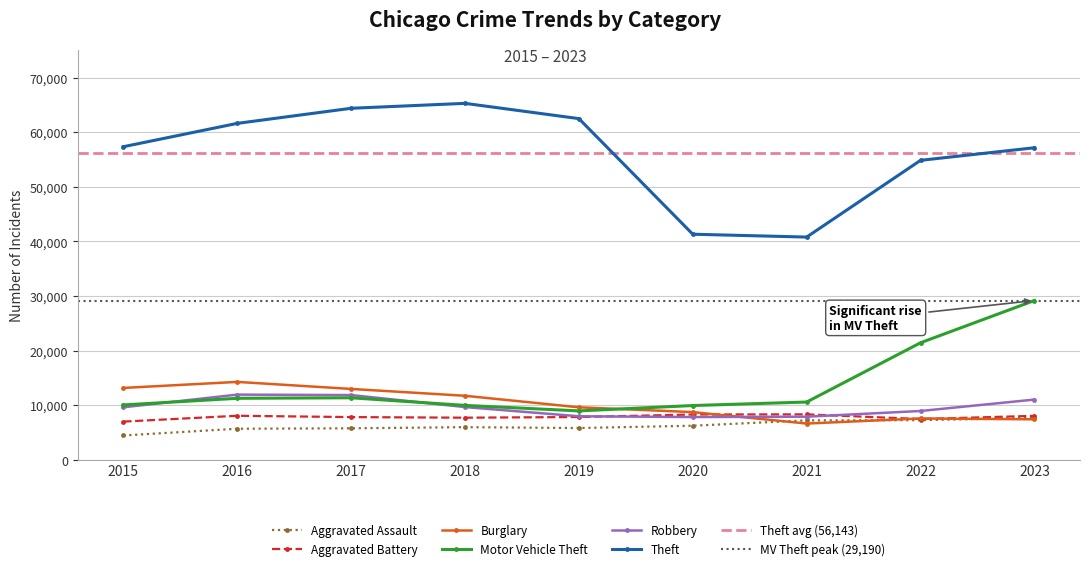

Reading left to right, list all the values displayed in this chart.

Aggravated Assault: 4480	5712	5793	6001	5841	6264	7242	7280	7700
Aggravated Battery: 7019	8086	7845	7735	7857	8319	8347	7488	8073
Burglary: 13184	14289	13001	11747	9638	8758	6662	7594	7439
Motor Vehicle Theft: 10068	11286	11380	9985	8977	9959	10602	21455	29190
Robbery: 9638	11960	11880	9681	7995	7855	7918	8963	11051
Theft: 57350	61622	64386	65288	62493	41327	40806	54856	57160